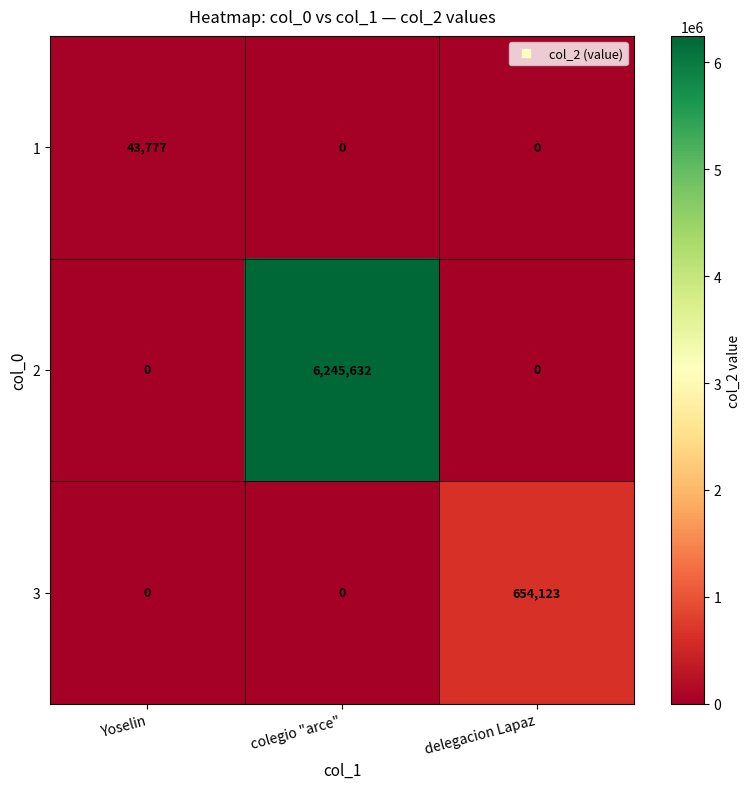

The value of 3 at Yoselin is 0. True or false?

True